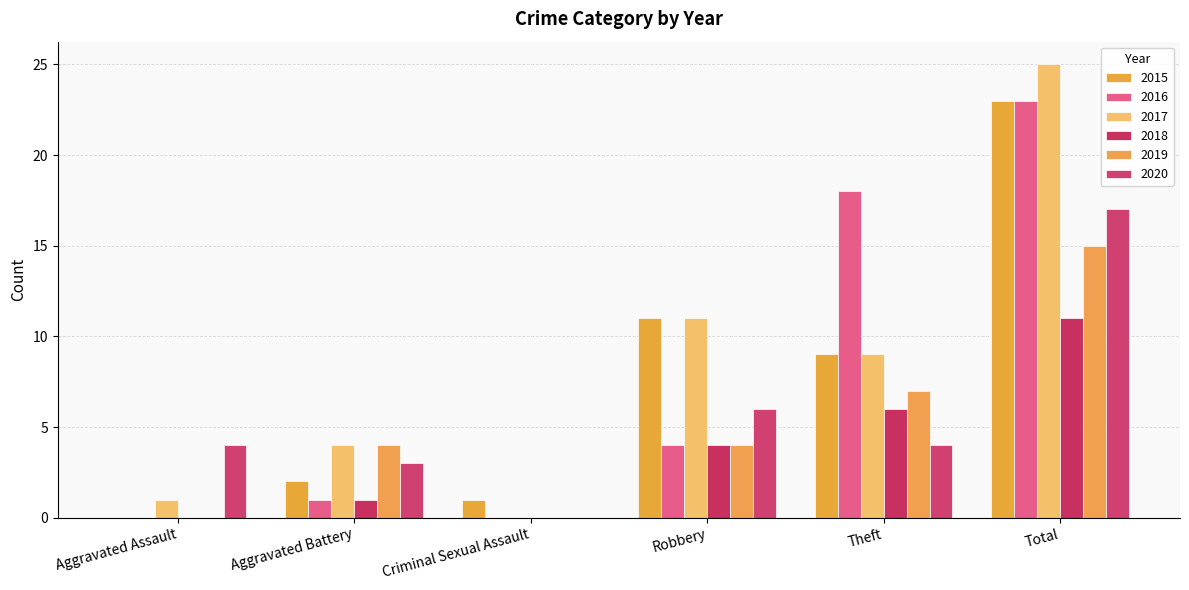

Between Theft and Total, which is larger?

Total